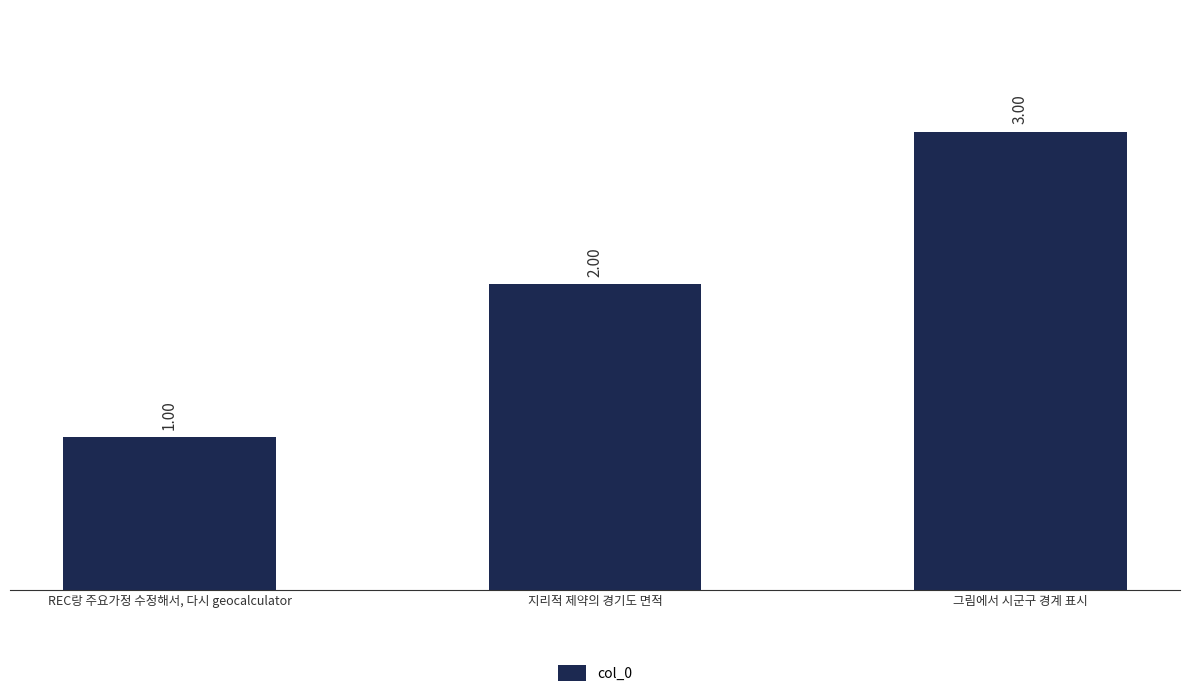

What is the smallest value displayed?

1